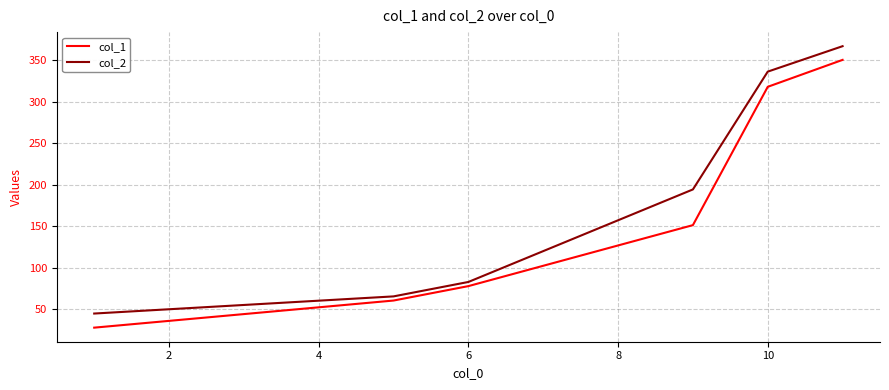

Which series has the largest total across all categories?

col_2